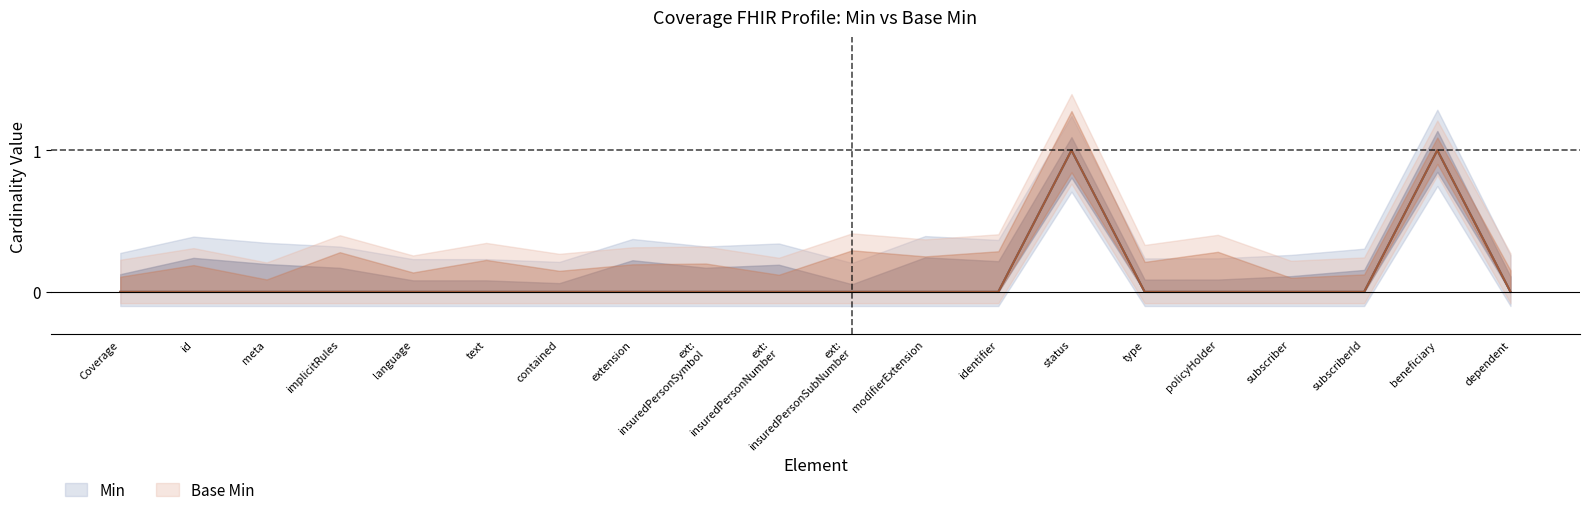

How many positive values does the Min series have?

2